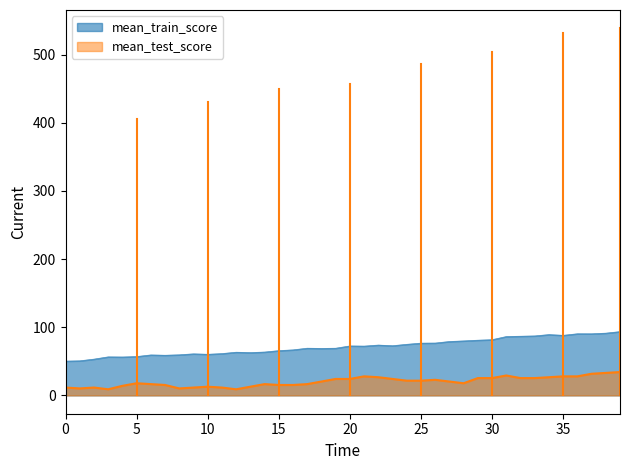

At which label is C closest to 71?

21